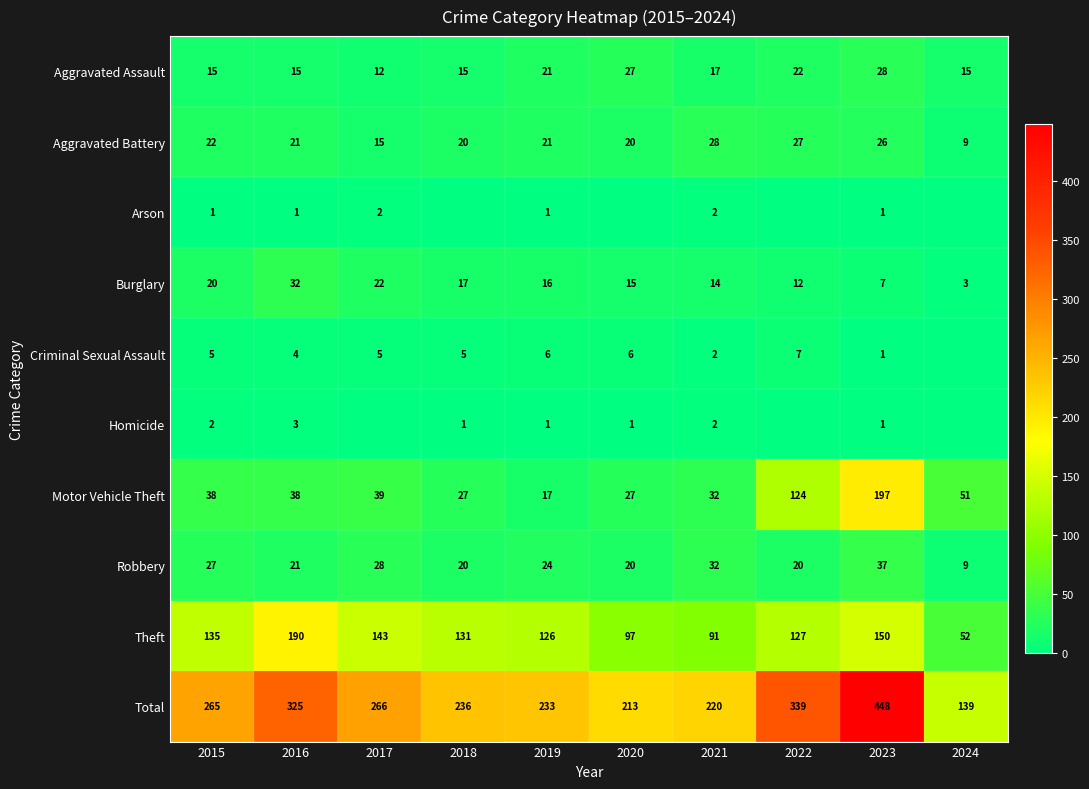

At how many categories does at least one series exceed 268?

3